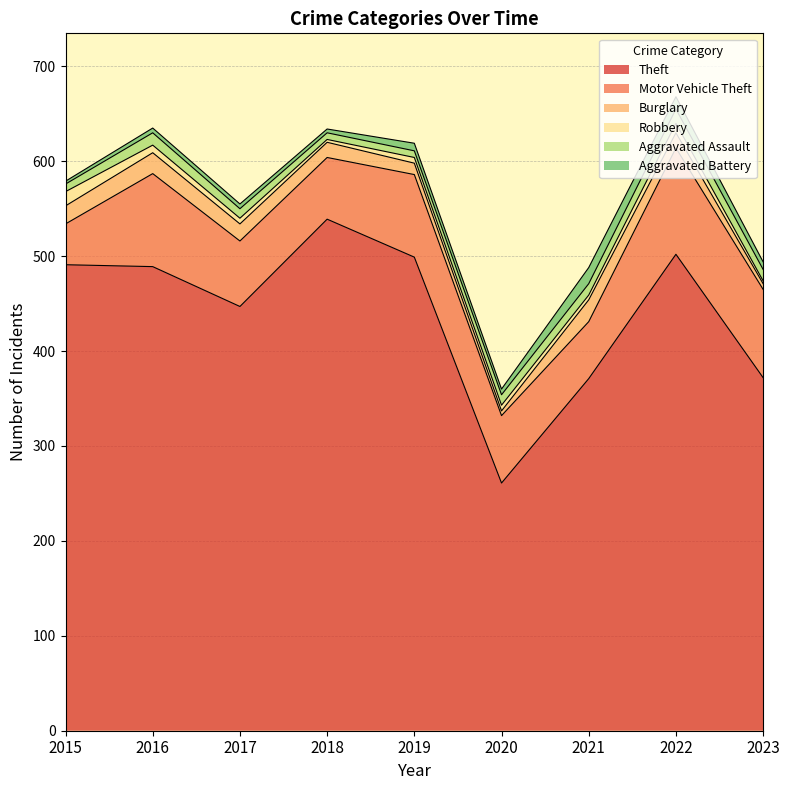

Reading left to right, transcribe all the data shown in this chart.

Theft: 491	489	447	539	499	261	371	502	372
Motor Vehicle Theft: 43	98	69	65	87	71	60	112	93
Burglary: 19	22	18	16	12	5	23	16	6
Robbery: 15	8	6	3	6	6	5	10	3
Aggravated Assault: 8	13	10	7	7	11	12	15	12
Aggravated Battery: 3	5	5	4	8	6	17	13	8